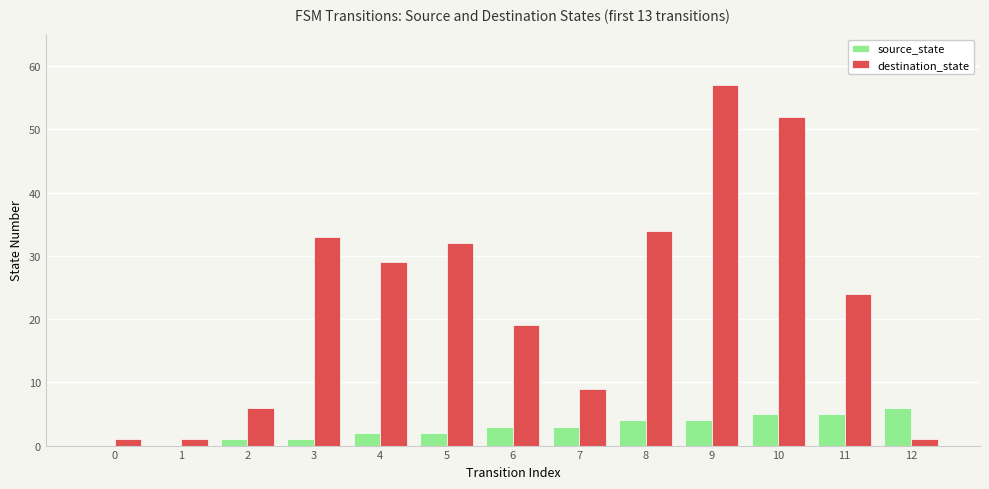

The value of source_state at 2 is 1. True or false?

True